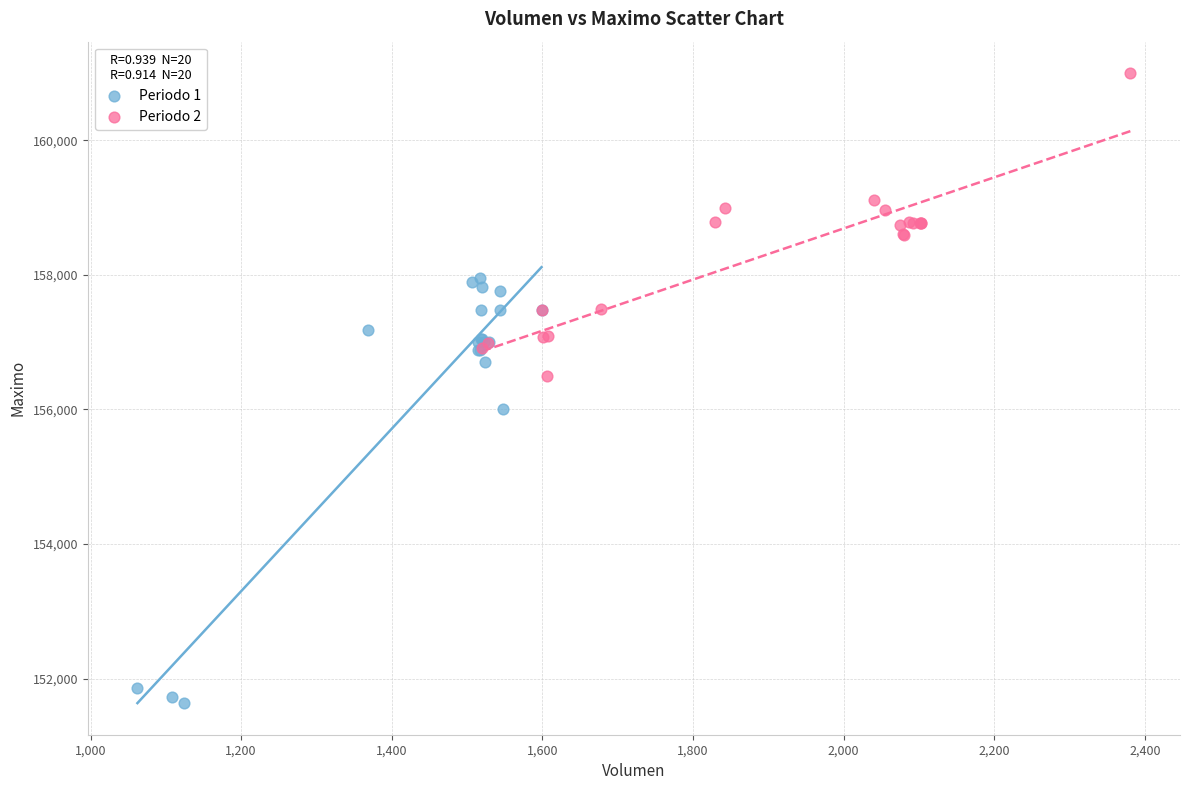

Which series has the largest Y range (max minus min)?

Periodo 1